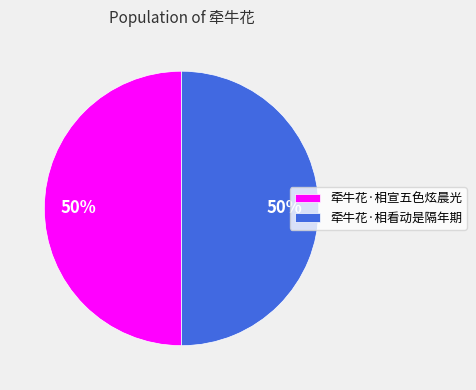

Is it true that 牵牛花·相宣五色炫晨光 is 50% of the pie?

True